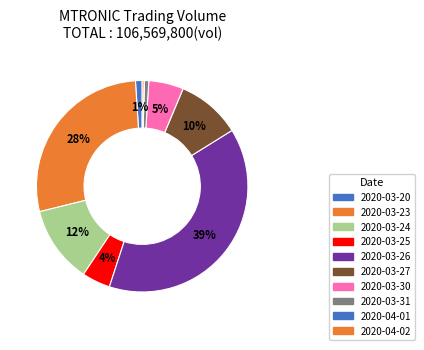

Does 2020-03-24 account for over 50% of the chart?

No